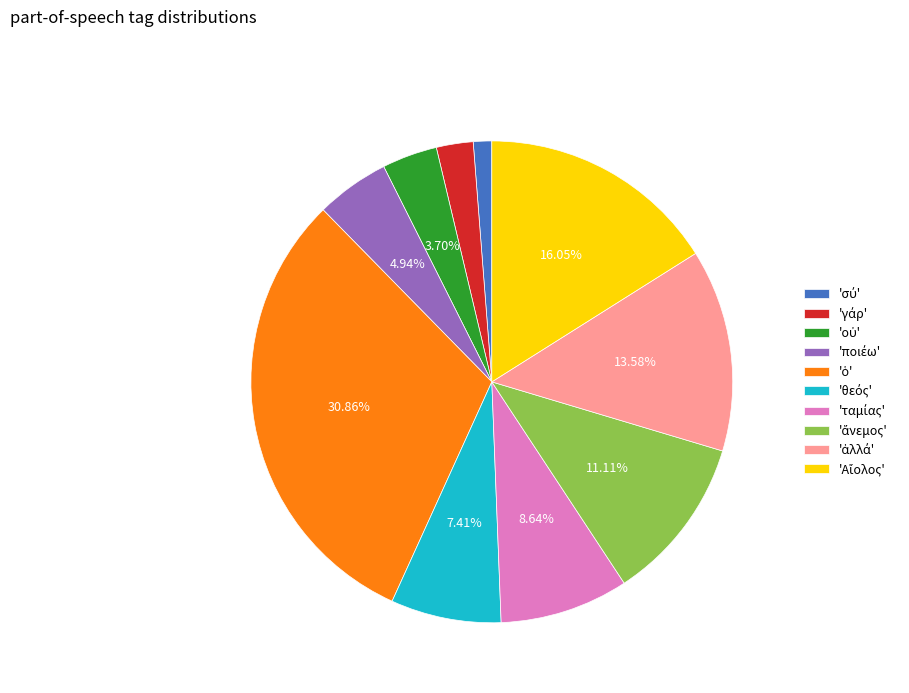

Is there a majority slice in this chart?

No